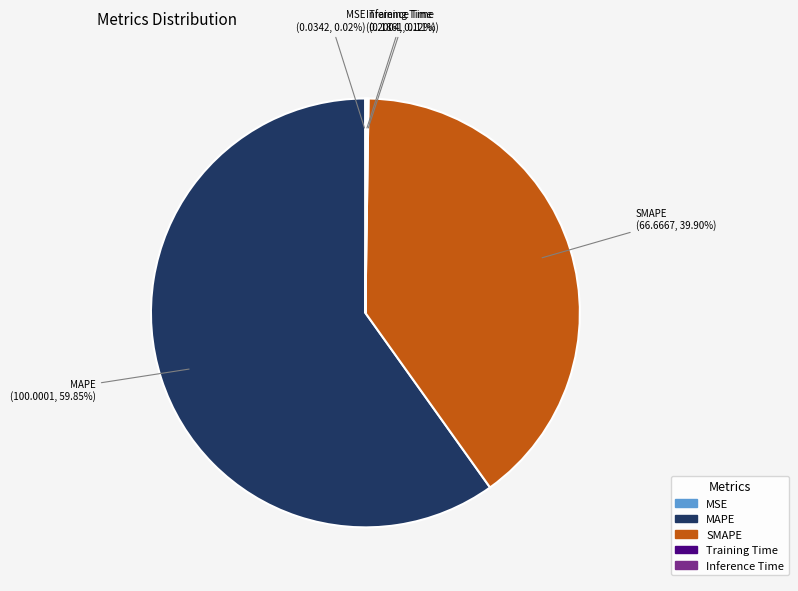

To the nearest percent, what is the average slice percentage?

20%